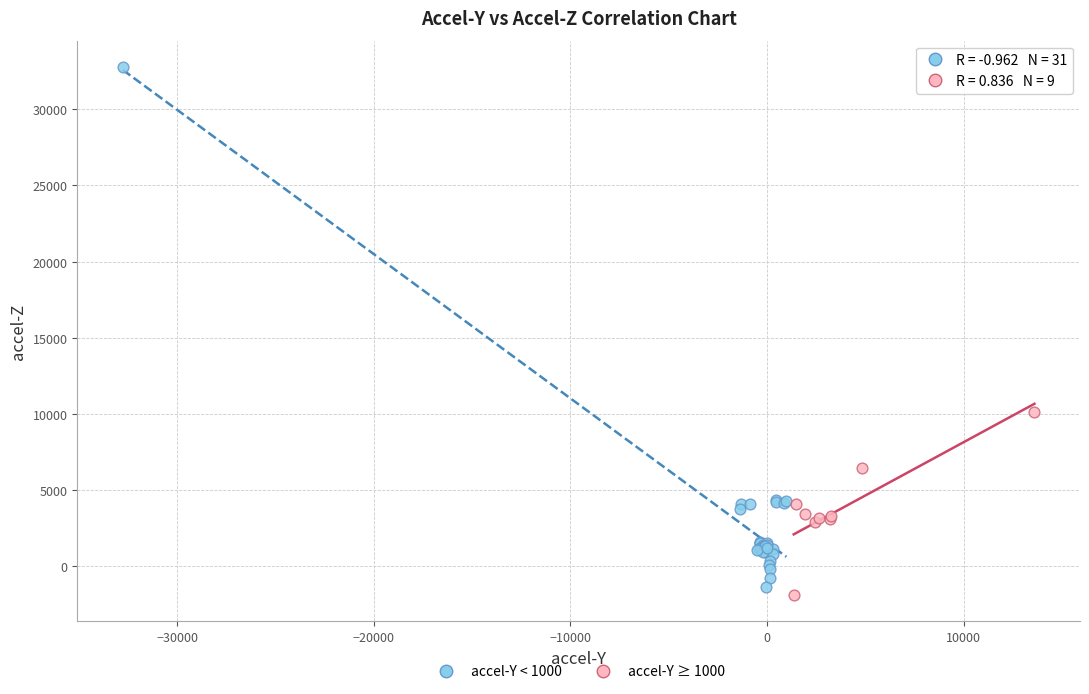

Which series reaches the maximum Y coordinate?

accel-Y < 1000